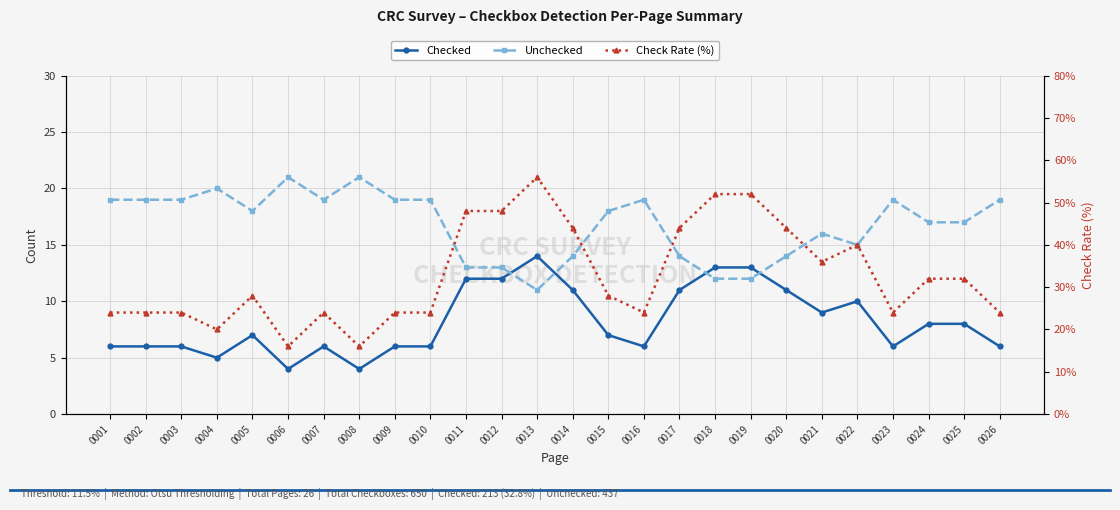

At 0005, list the series in order from largest to smallest.

Check Rate (%), Unchecked, Checked